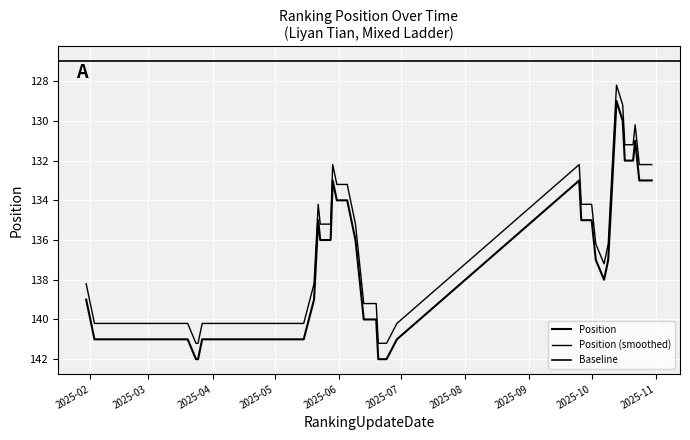

How many data points are less than 137?

20